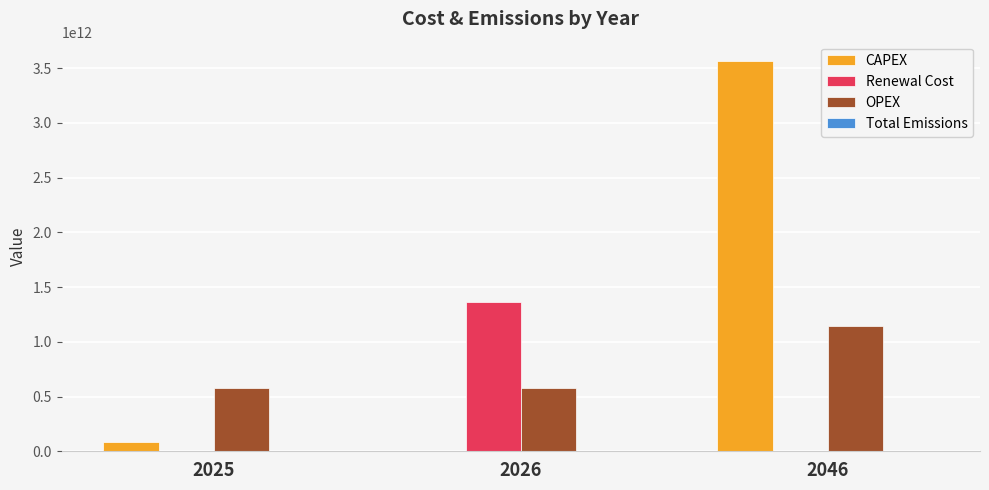

Between 2025 and 2026, which series saw the biggest shift?

Renewal Cost